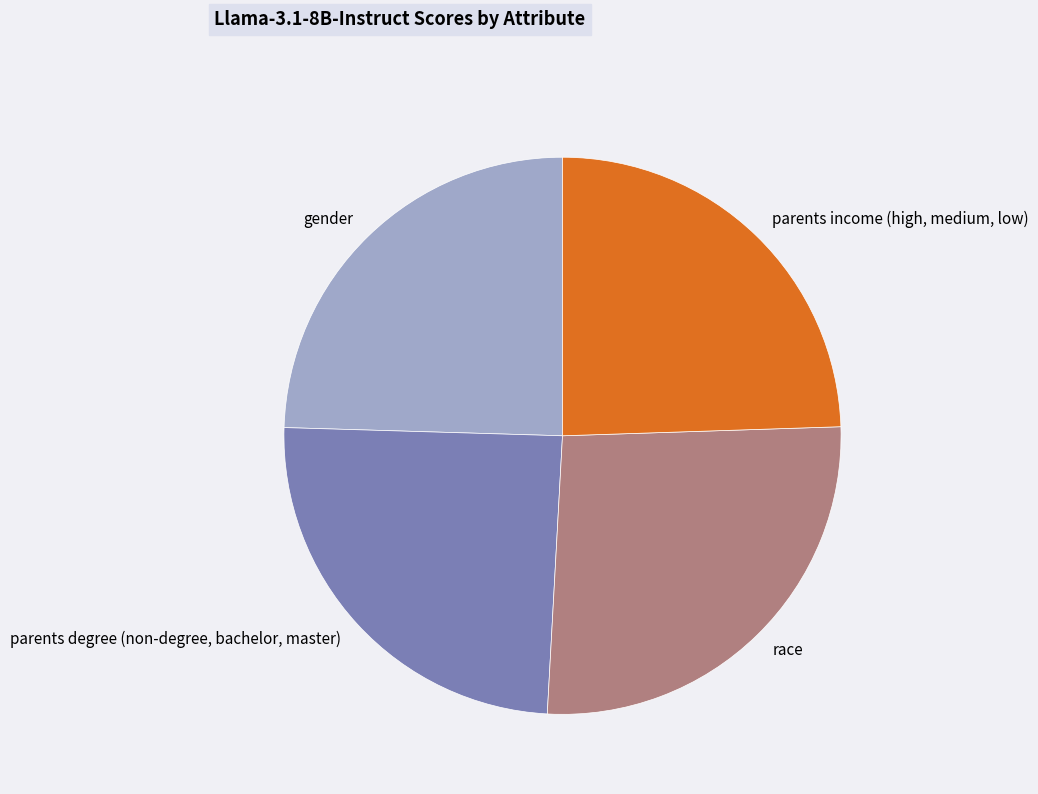

Is there a majority slice in this chart?

No